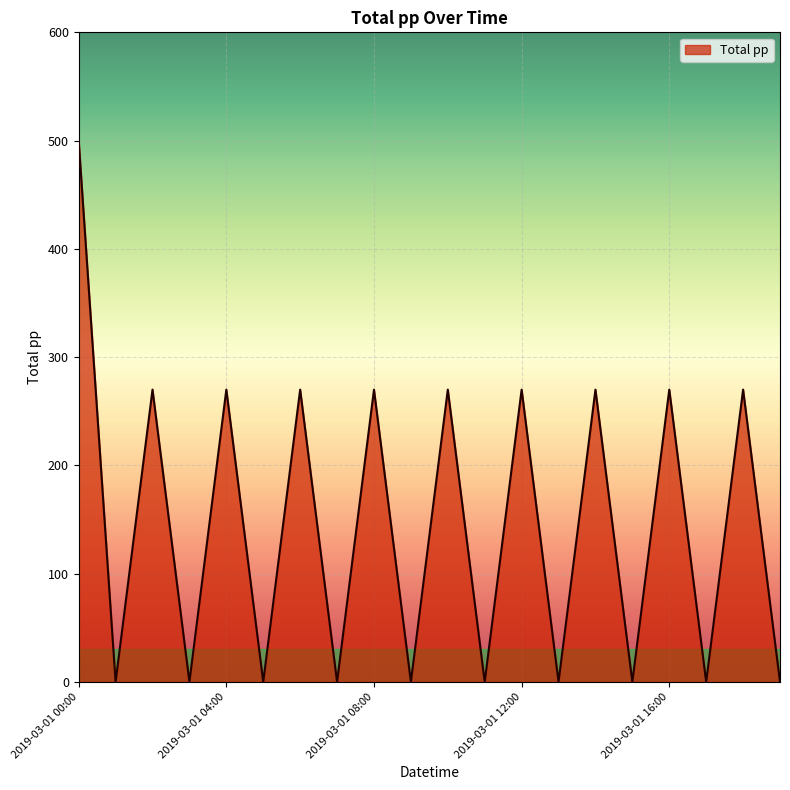

Does the chart have visible grid lines?

Yes